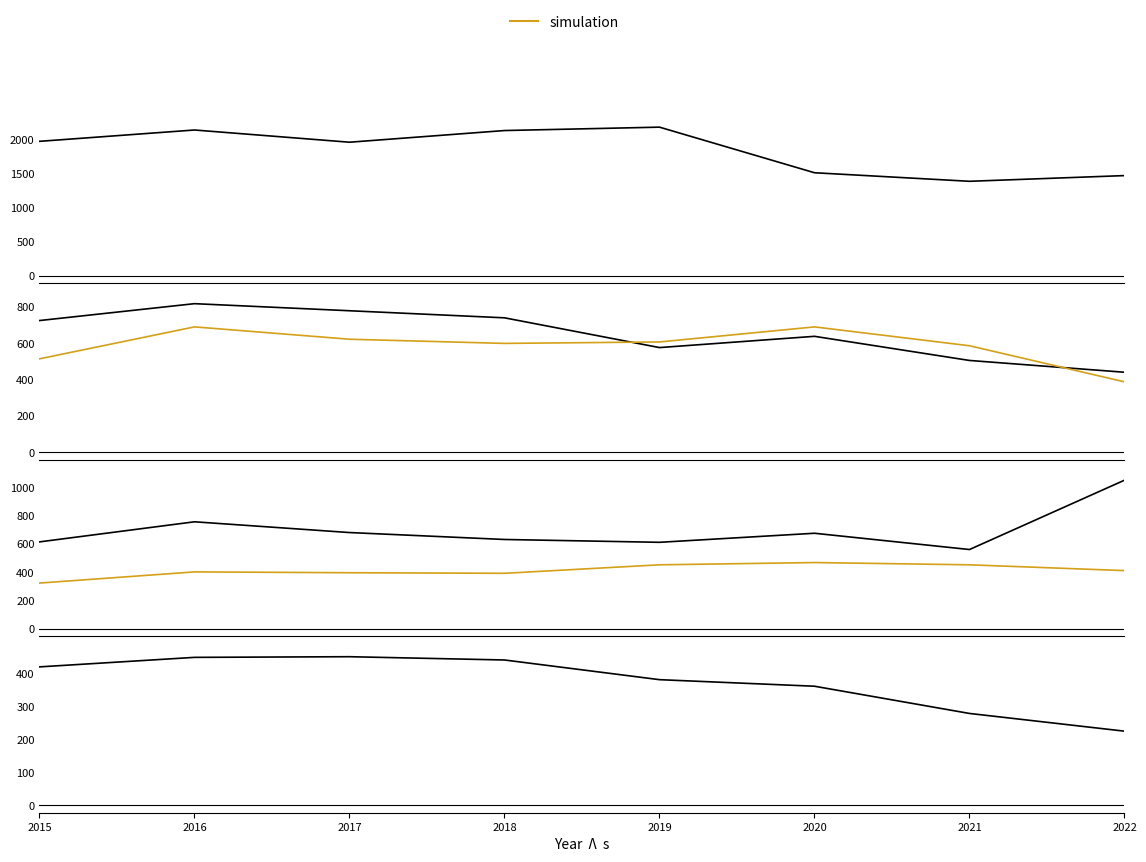

Reading left to right, transcribe all the data shown in this chart.

Theft: 1981	2148	1968	2140	2190	1518	1392	1476
Robbery: 726	819	780	741	577	639	506	441
Aggravated Battery: 515	691	623	600	608	691	587	388
Motor Vehicle Theft: 614	756	680	631	611	675	560	1050
Aggravated Assault: 323	402	396	392	452	468	452	411
Burglary: 422	451	453	443	383	363	280	226